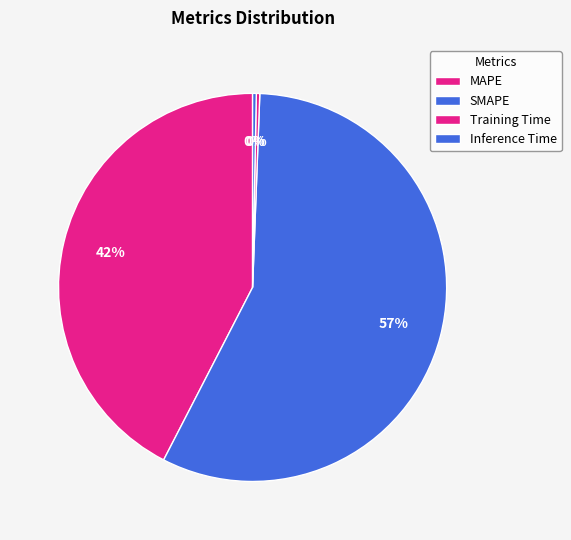

Is there any slice that represents more than half of the pie?

Yes